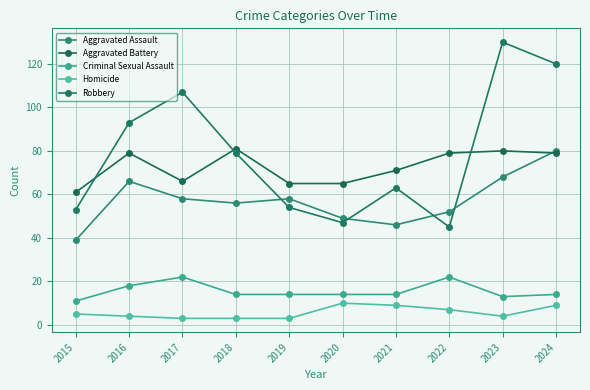

Reading right to left, list all the values displayed in this chart.

Aggravated Assault: 80	68	52	46	49	58	56	58	66	39
Aggravated Battery: 79	80	79	71	65	65	81	66	79	61
Criminal Sexual Assault: 14	13	22	14	14	14	14	22	18	11
Homicide: 9	4	7	9	10	3	3	3	4	5
Robbery: 120	130	45	63	47	54	79	107	93	53